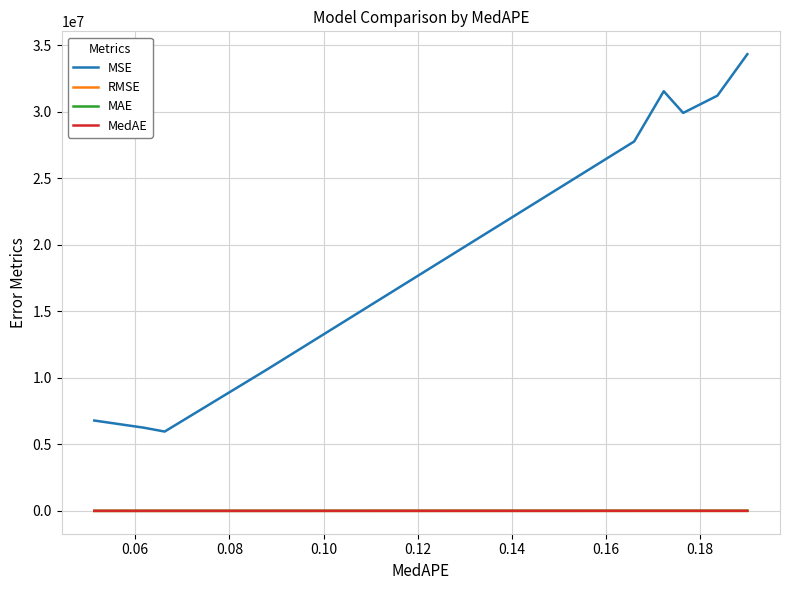

What are all the series names shown in the legend?

MSE, RMSE, MAE, MedAE